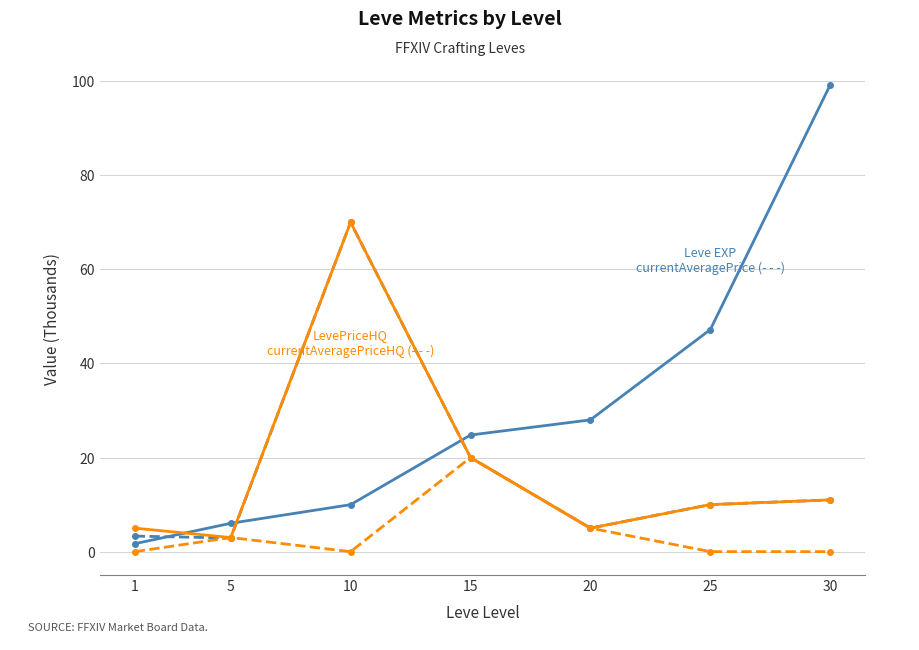

At which category is the sum across all series the highest?

10